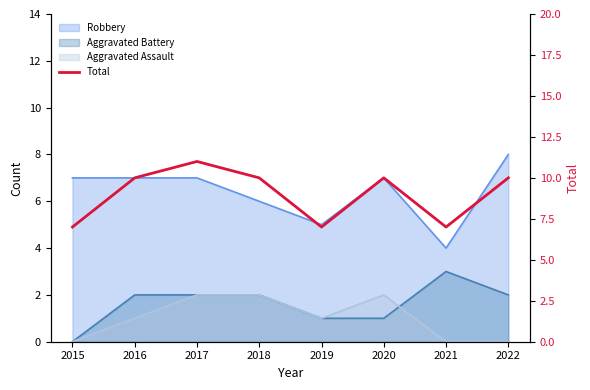

List the labels in order of value, smallest first.

2015, 2019, 2021, 2016, 2018, 2020, 2022, 2017